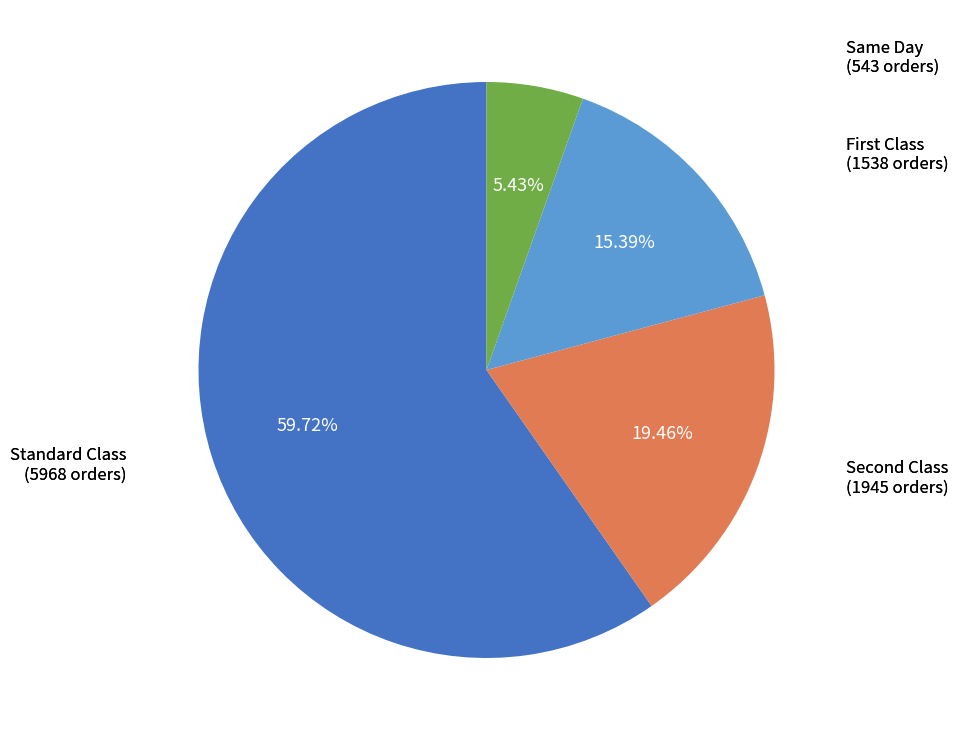

Is there a majority slice in this chart?

Yes